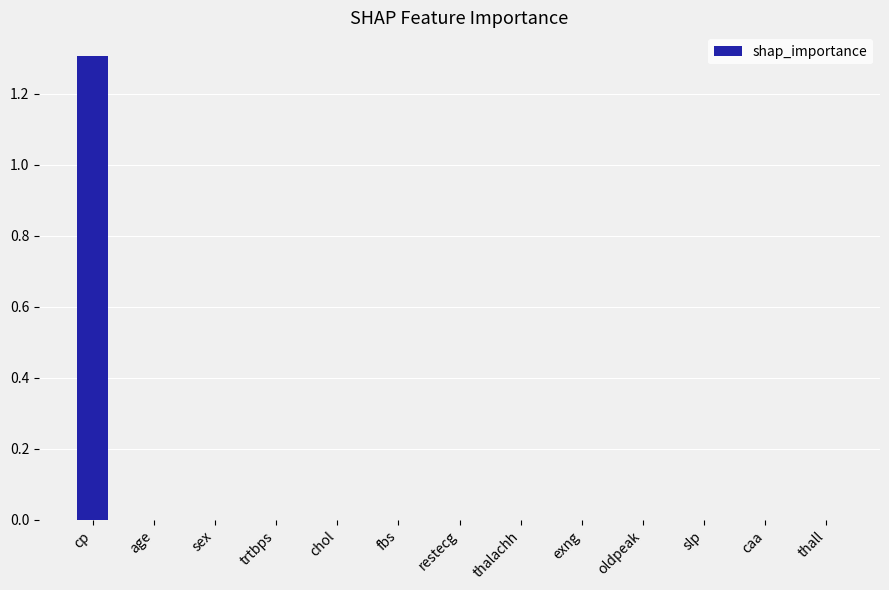

What is the sum of all values?

1.3